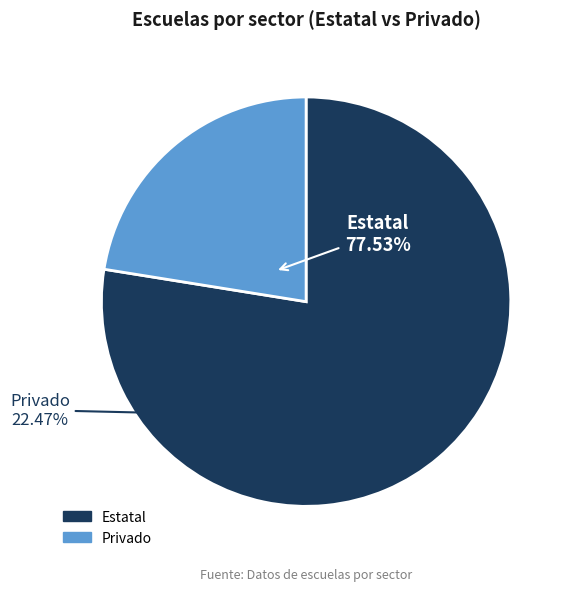

What portion of the pie excludes Estatal?

22.5%